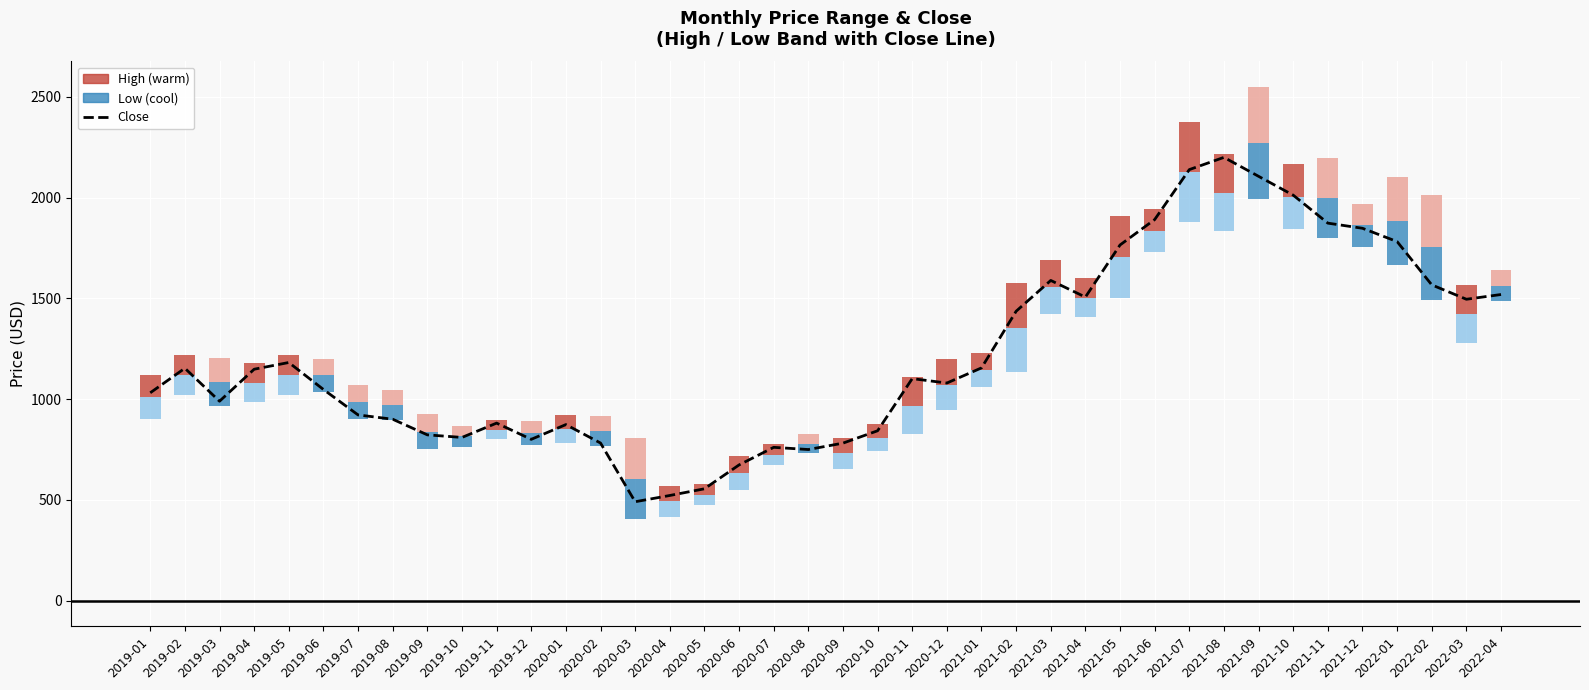

What is the label of the 25th bar from the right?

2020-04